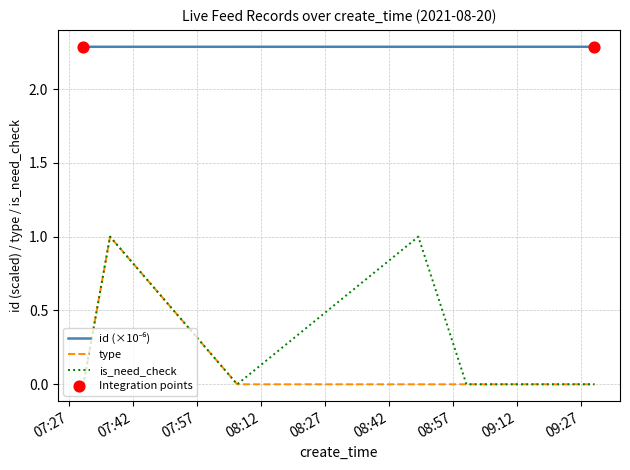

What is the maximum value for type?

1.0